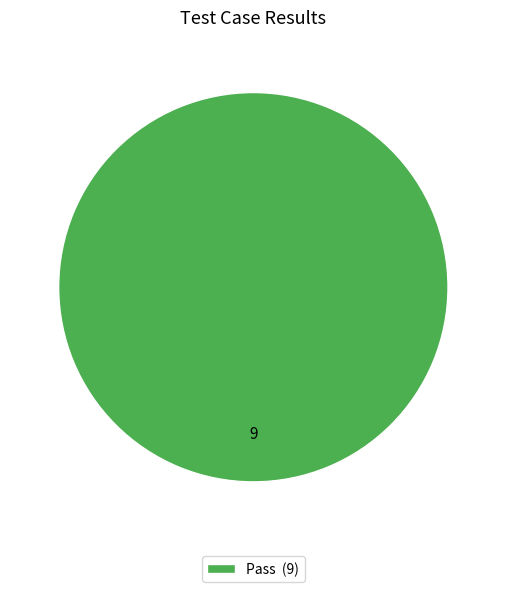

Is it true that Pass (9) is 95% of the pie?

False